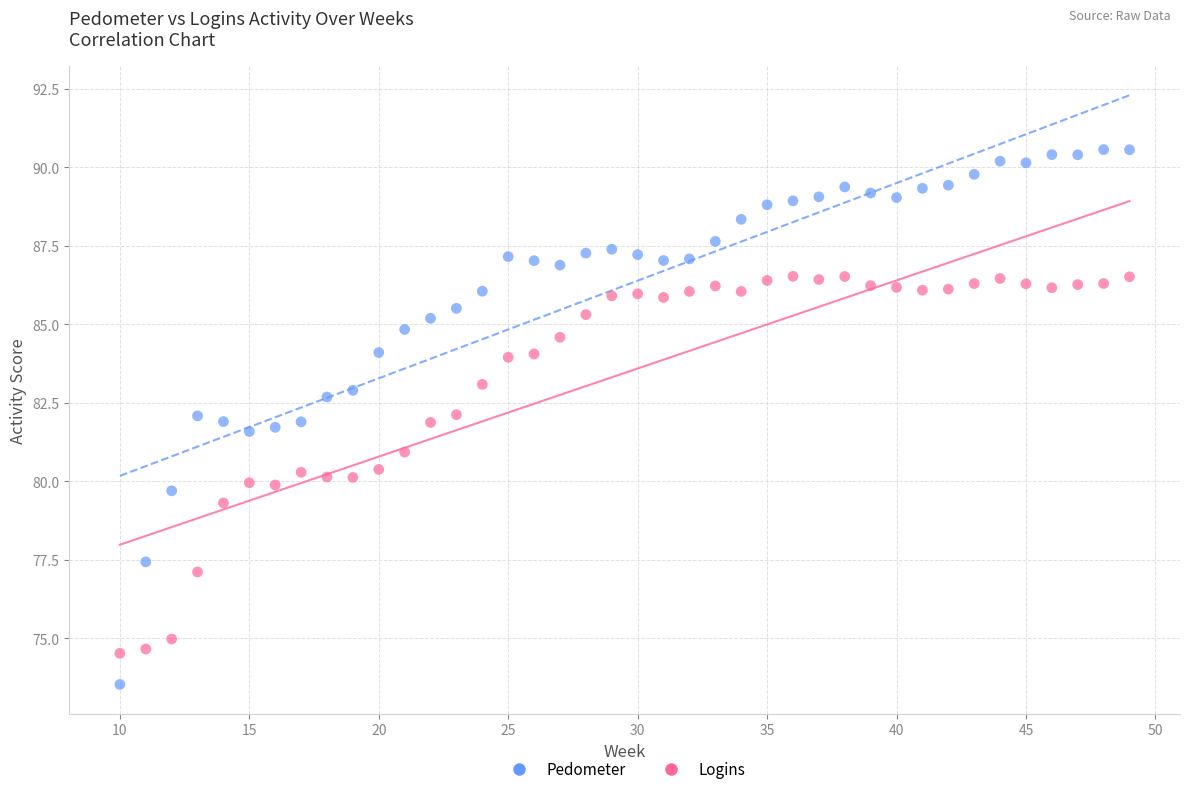

What are all the series names shown in the legend?

Pedometer, Logins